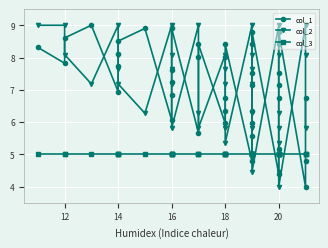

How many times do col_1 and col_3 cross each other?

6